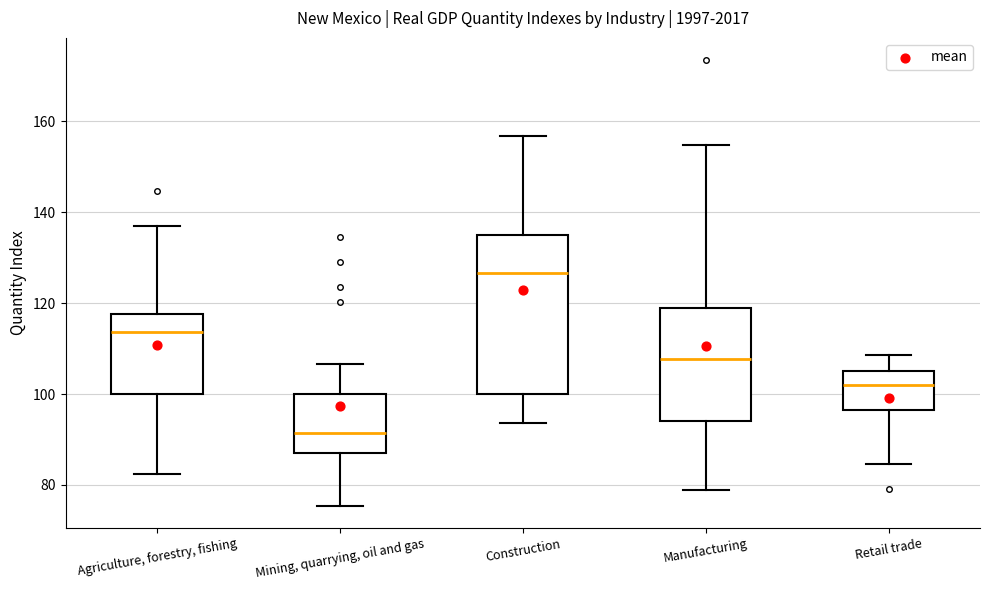

Reading left to right, transcribe this box plot: for each box, give where its median line is, the range the box spans, and where its two whiskers end, as read against the y-axis. The values are not printed on the chart, so give them approximately, as read against the axis.

Agriculture, forestry, fishing: median 114, box 100 to 118, whiskers 82 to 136
Mining, quarrying, oil and gas: median 92, box 86 to 100, whiskers 76 to 106
Construction: median 126, box 100 to 136, whiskers 94 to 156
Manufacturing: median 108, box 94 to 118, whiskers 78 to 154
Retail trade: median 102, box 96 to 106, whiskers 84 to 108